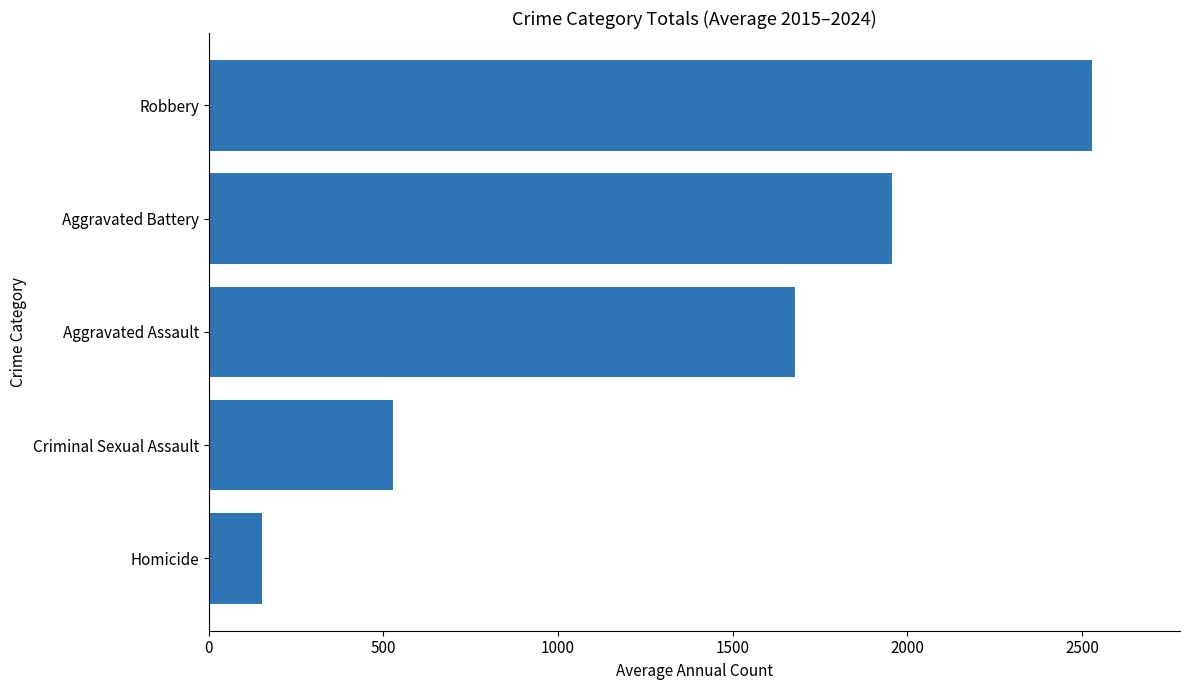

Reading top to bottom, extract all data points from this chart.

Robbery=2527.9	Aggravated Battery=1957.2	Aggravated Assault=1679.5	Criminal Sexual Assault=528.8	Homicide=153.5